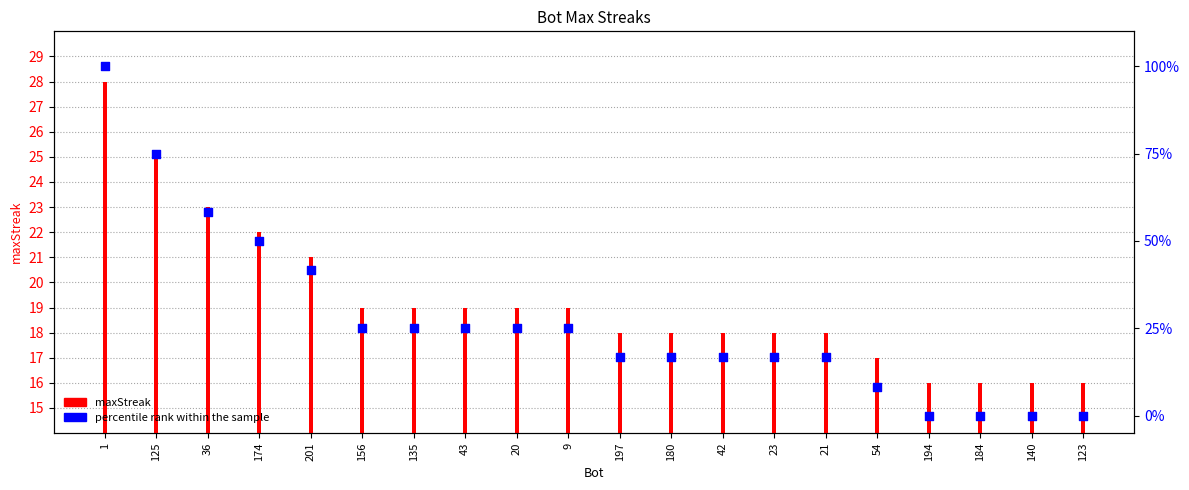

Which series has the largest Y range (max minus min)?

percentile rank within the sample